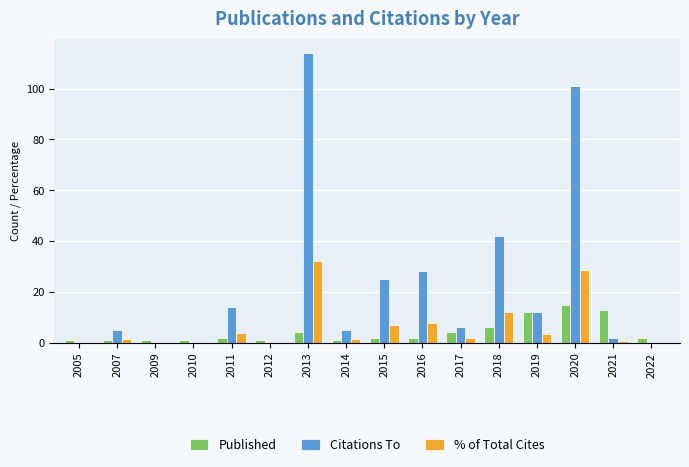

Which series has the largest range (max minus min)?

Citations To